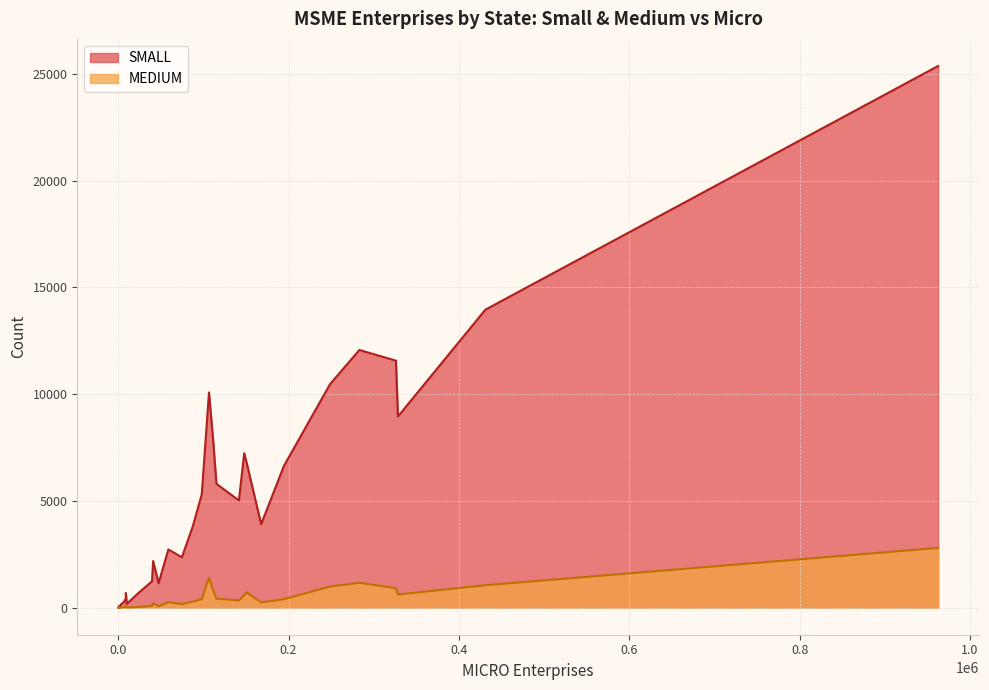

Is it true that MEDIUM equals 5 at MIZORAM?

False